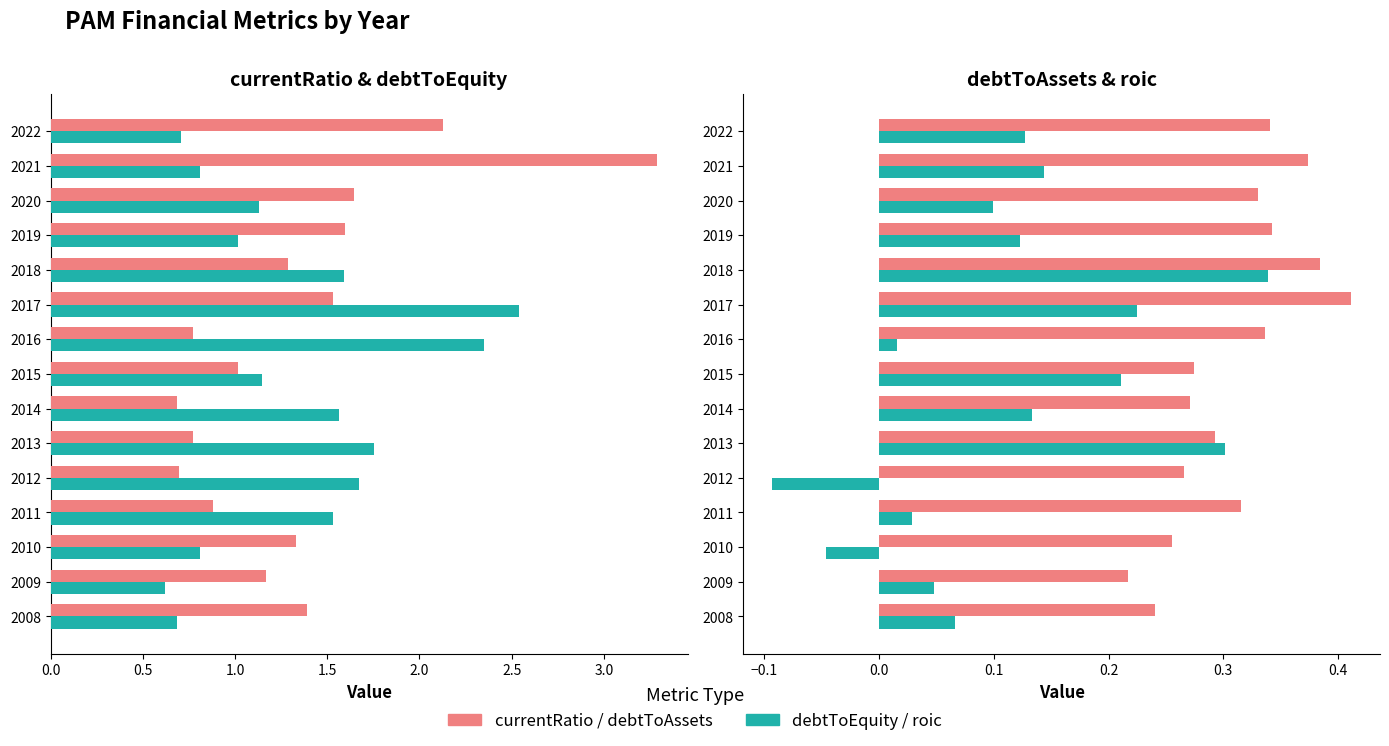

Rank the series at 2008 from lowest to highest value.

roic, debtToAssets, debtToEquity, currentRatio